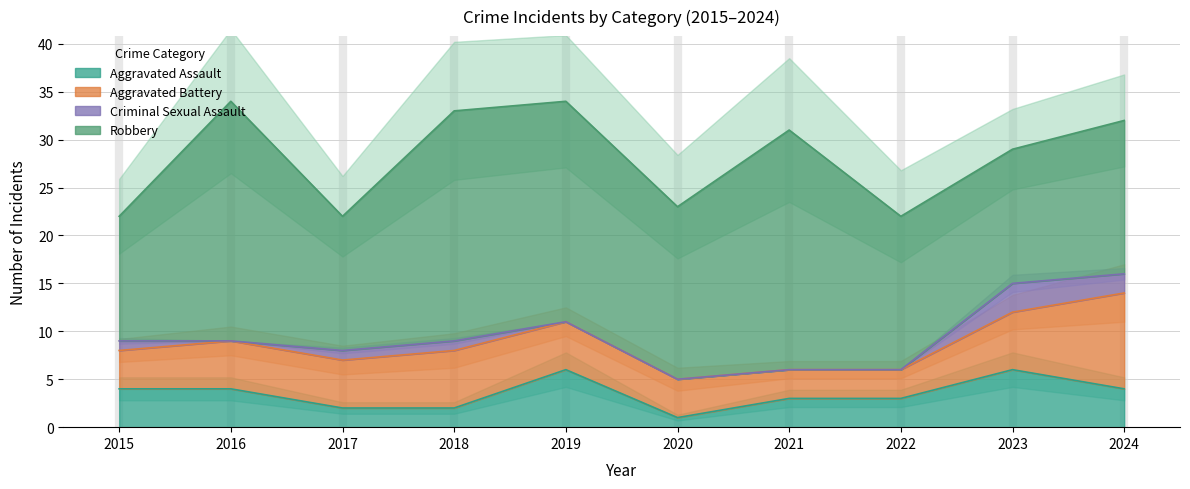

How many interior local valleys does the Robbery series have?

3